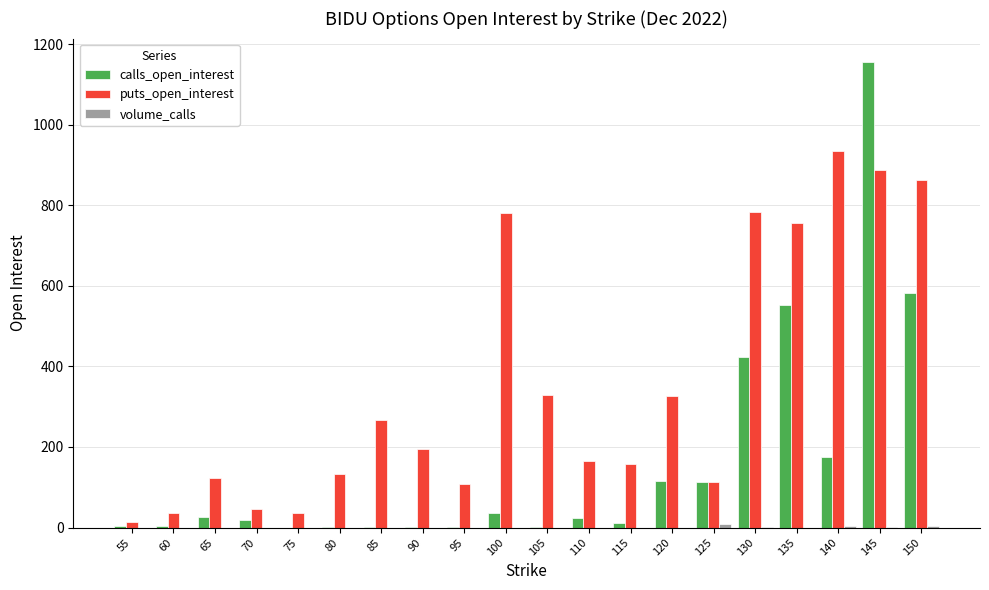

What is the approximate value of calls_open_interest at 125, to the nearest 100?

100